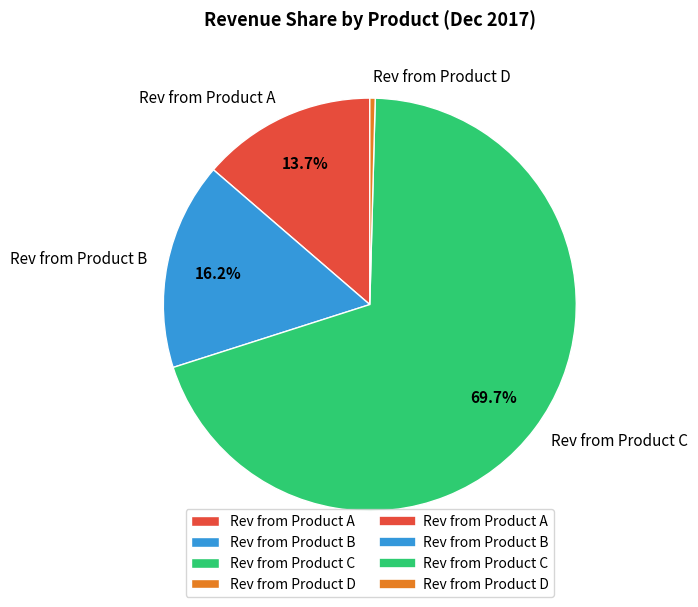

Do Rev from Product C and Rev from Product D together represent more than half of the pie?

Yes